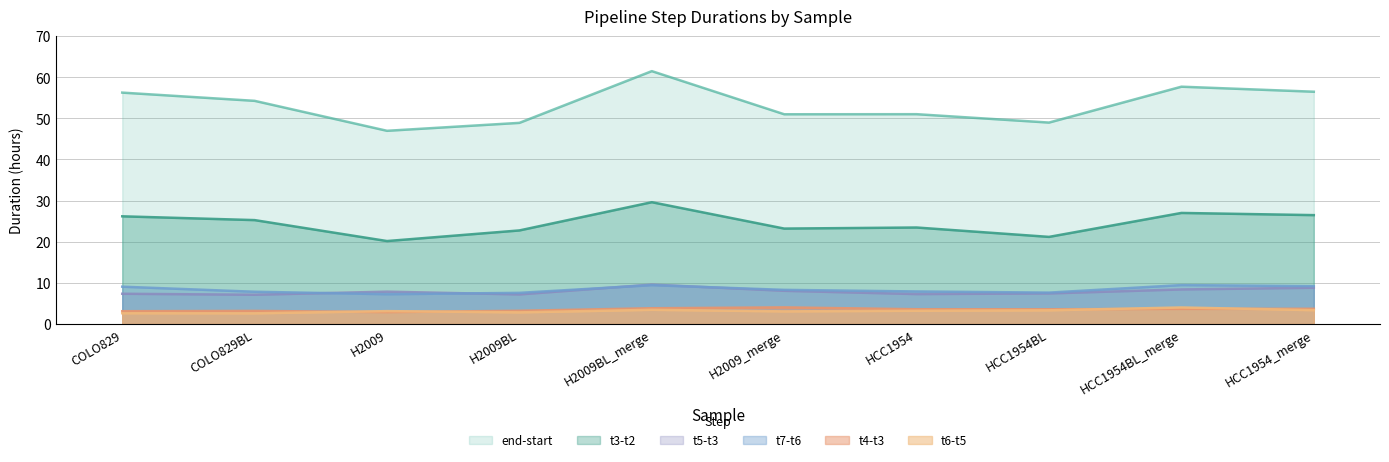

What is the approximate value of t3-t2 at HCC1954BL_merge?

27.0